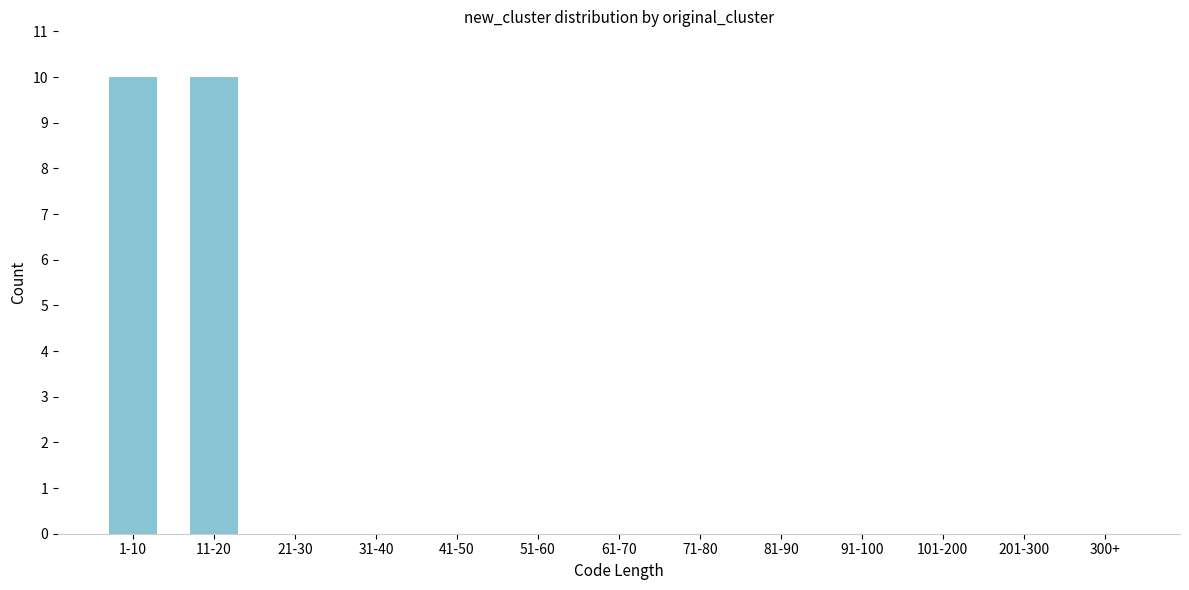

Reading left to right, list all the values displayed in this chart.

1-10=10	11-20=10	21-30=0	31-40=0	41-50=0	51-60=0	61-70=0	71-80=0	81-90=0	91-100=0	101-200=0	201-300=0	300+=0